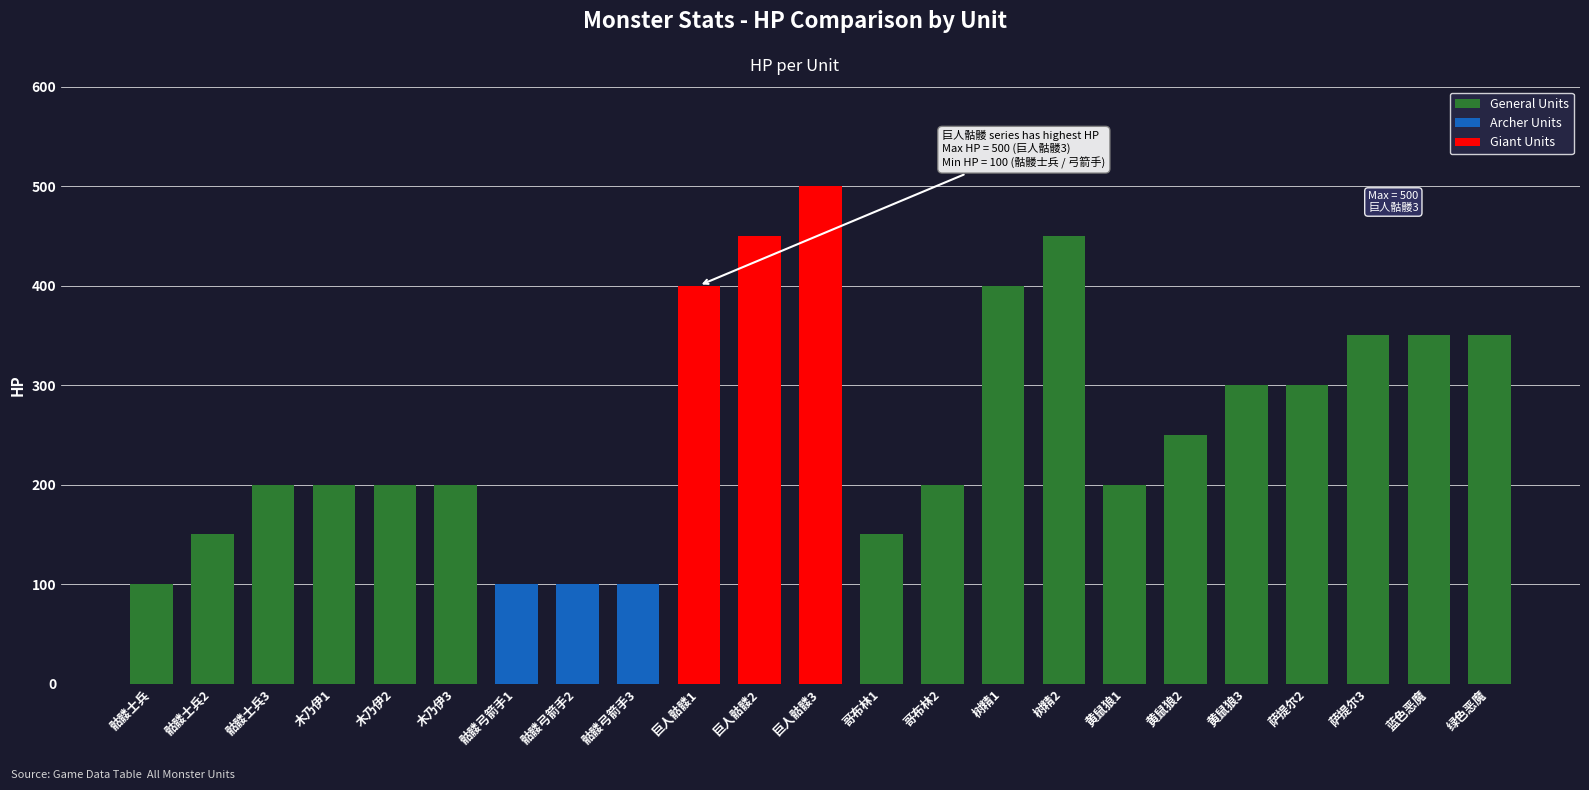

Reading left to right, list all the values displayed in this chart.

骷髅士兵=100	骷髅士兵2=150	骷髅士兵3=200	木乃伊1=200	木乃伊2=200	木乃伊3=200	骷髅弓箭手1=100	骷髅弓箭手2=100	骷髅弓箭手3=100	巨人骷髅1=400	巨人骷髅2=450	巨人骷髅3=500	哥布林1=150	哥布林2=200	树精1=400	树精2=450	黄鼠狼1=200	黄鼠狼2=250	黄鼠狼3=300	萨提尔2=300	萨提尔3=350	蓝色恶魔=350	绿色恶魔=350